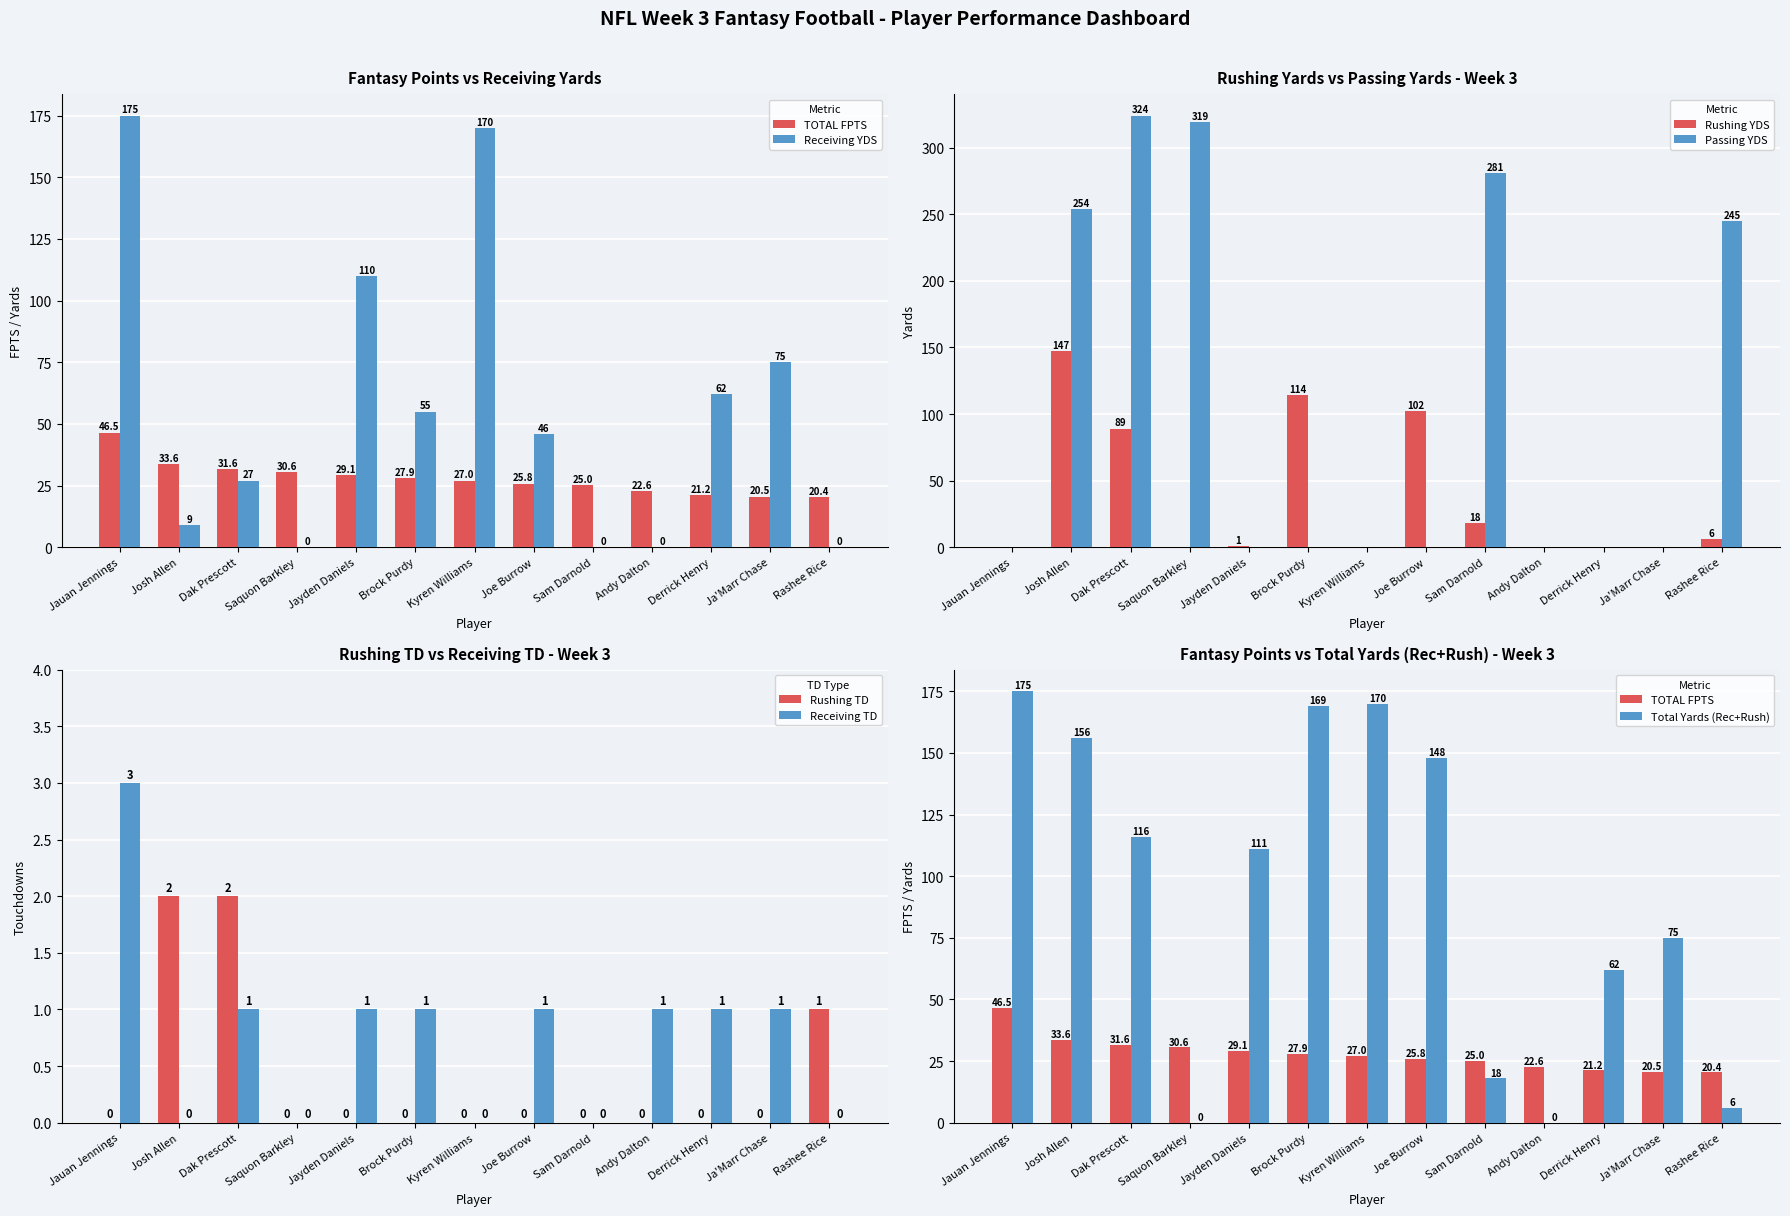

Which has a higher value, Kyren Williams or Ja'Marr Chase?

Kyren Williams